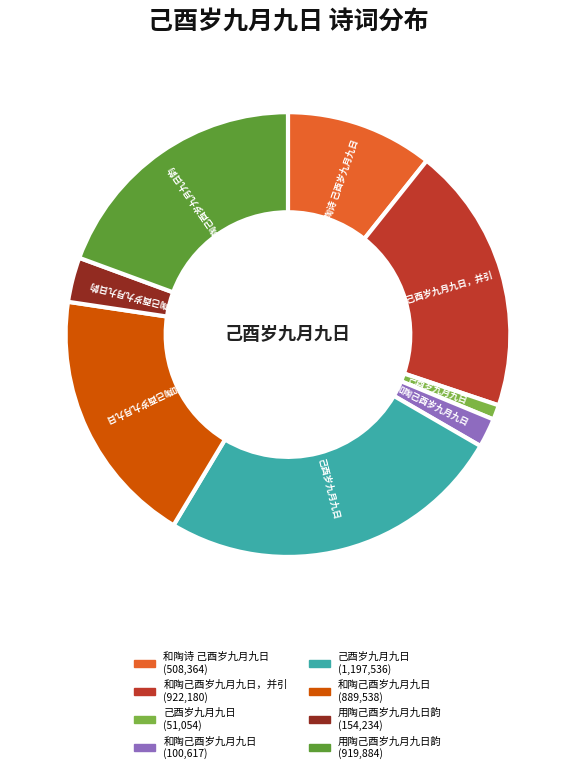

Is there a majority slice in this chart?

No